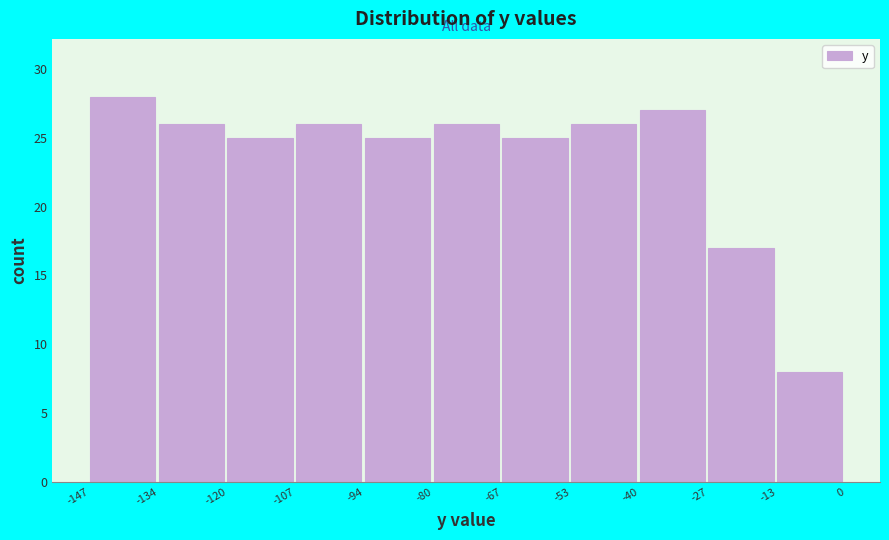

Over which range of the x-axis is the bar tallest?

-147 to -134